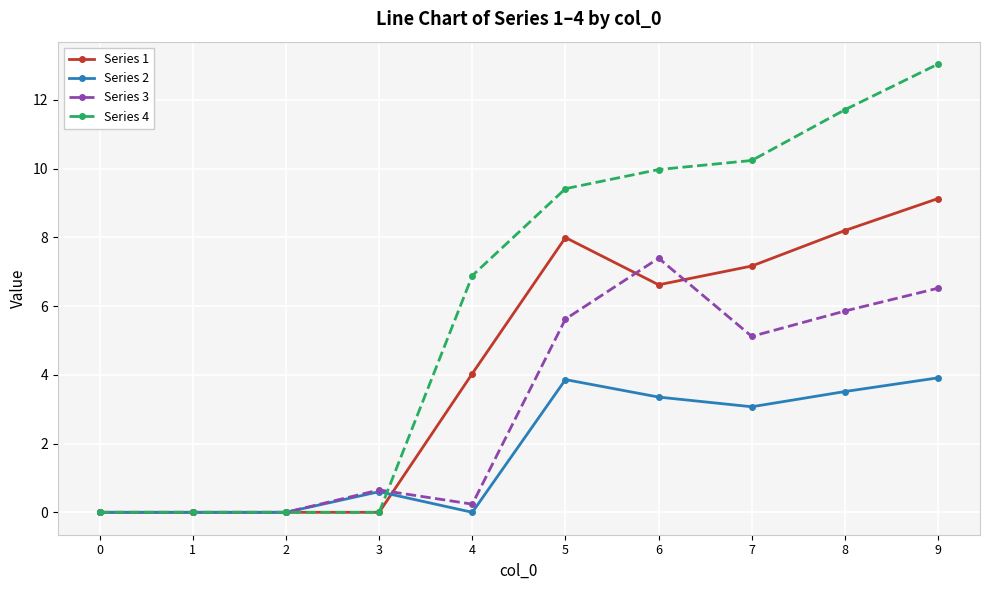

What is the value of the Series 2 point at the 8th from the left?

3.1